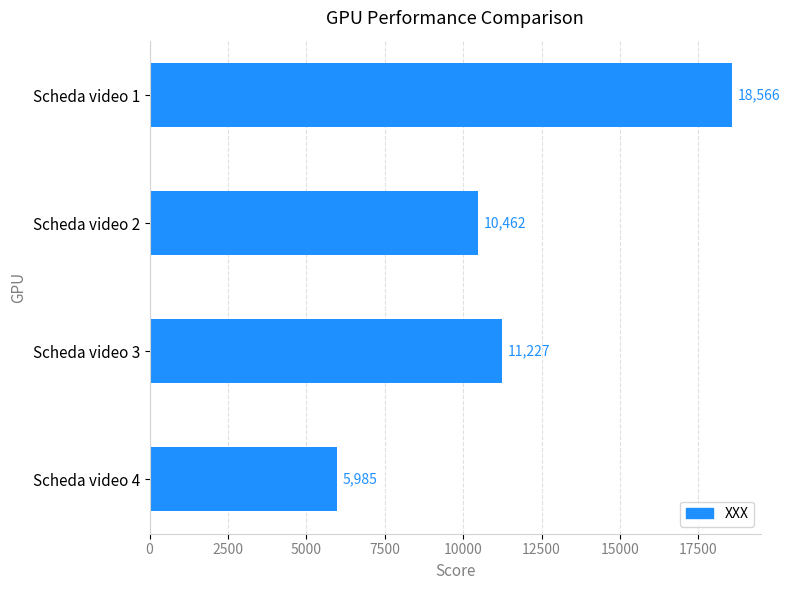

What is the value of the 2nd bar from the top?

10462